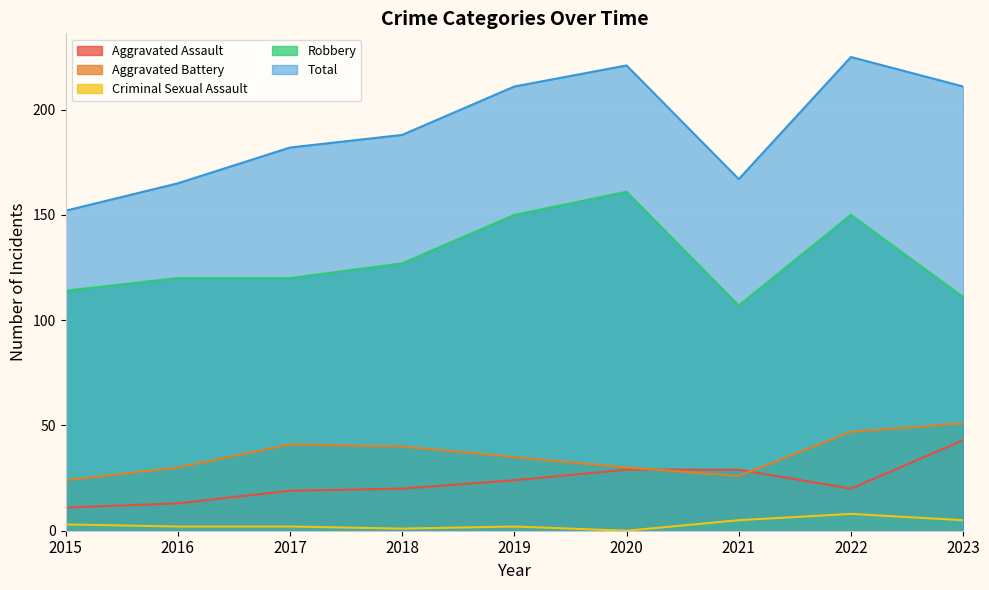

At which label is Criminal Sexual Assault closest to 4?

2015